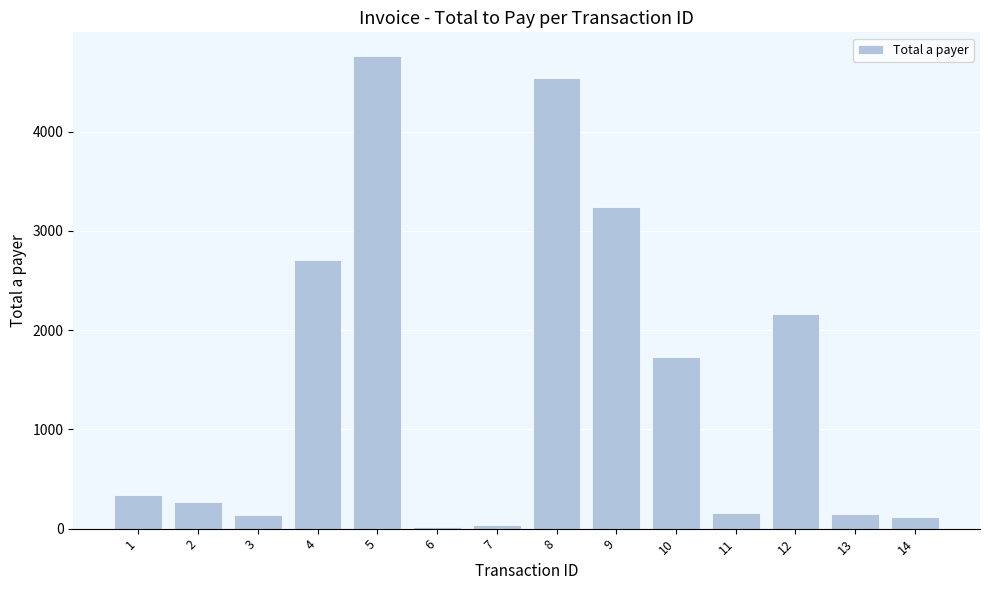

Which label corresponds to the largest value in the chart?

5